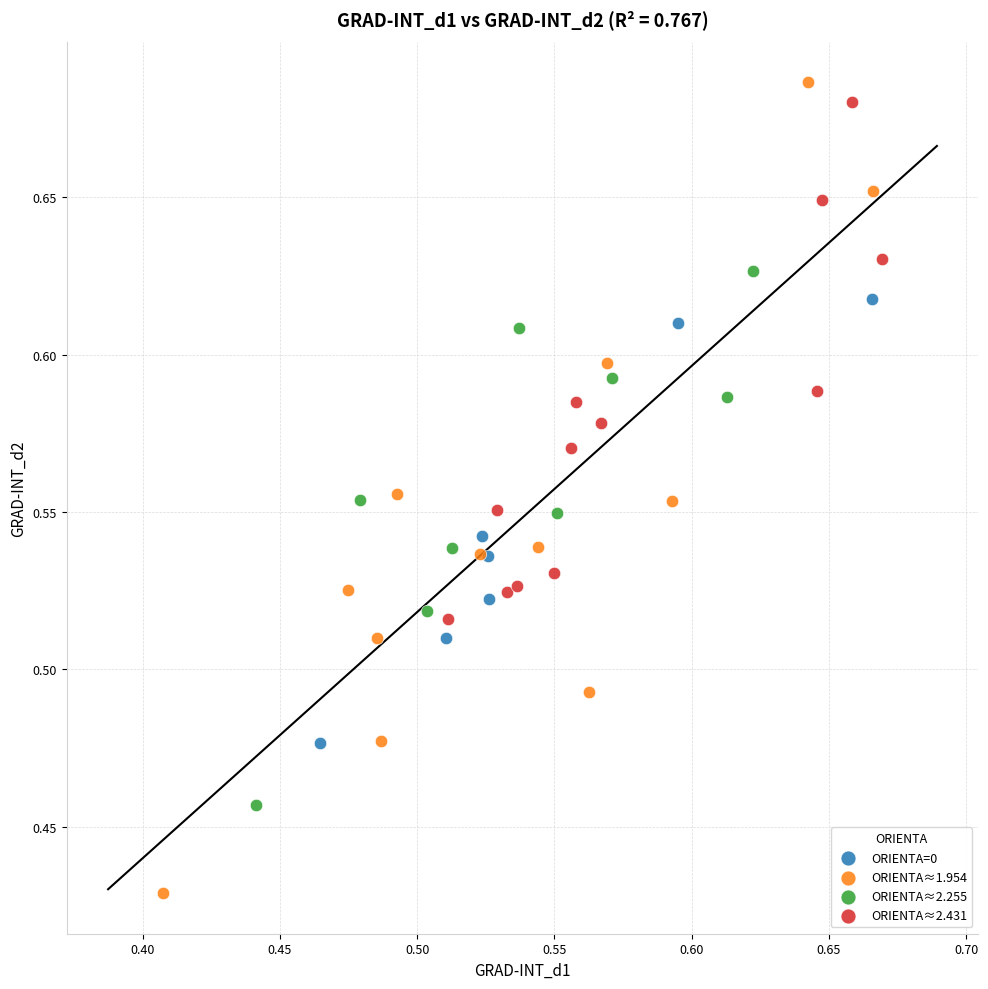

Which series reaches the minimum Y coordinate?

ORIENTA≈1.954